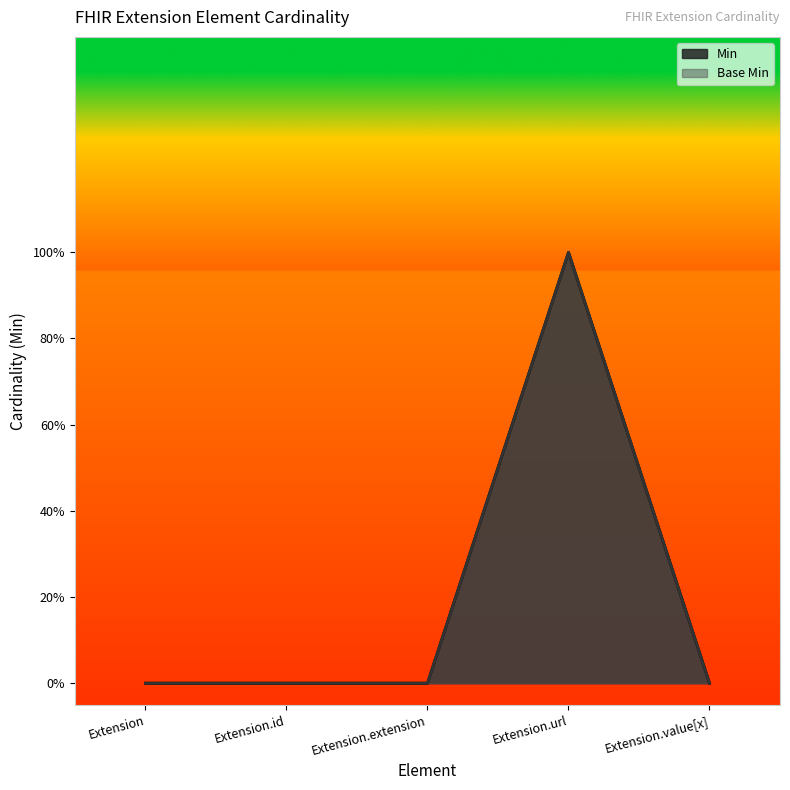

Rank the categories by Base Min value from highest to lowest.

Extension.url, Extension, Extension.id, Extension.extension, Extension.value[x]